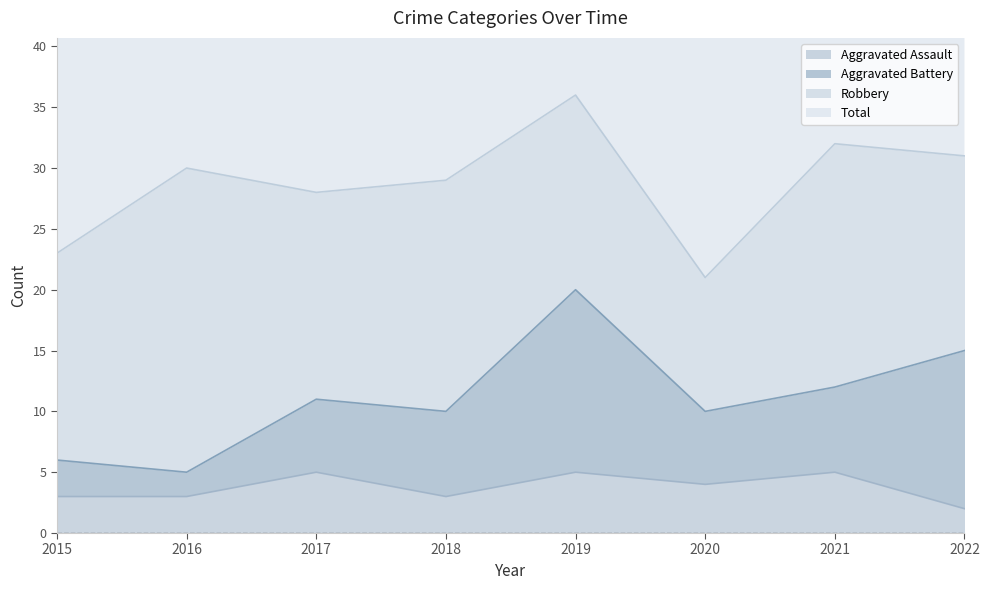

The Aggravated Assault series shows 6 at 2020. True or false?

False